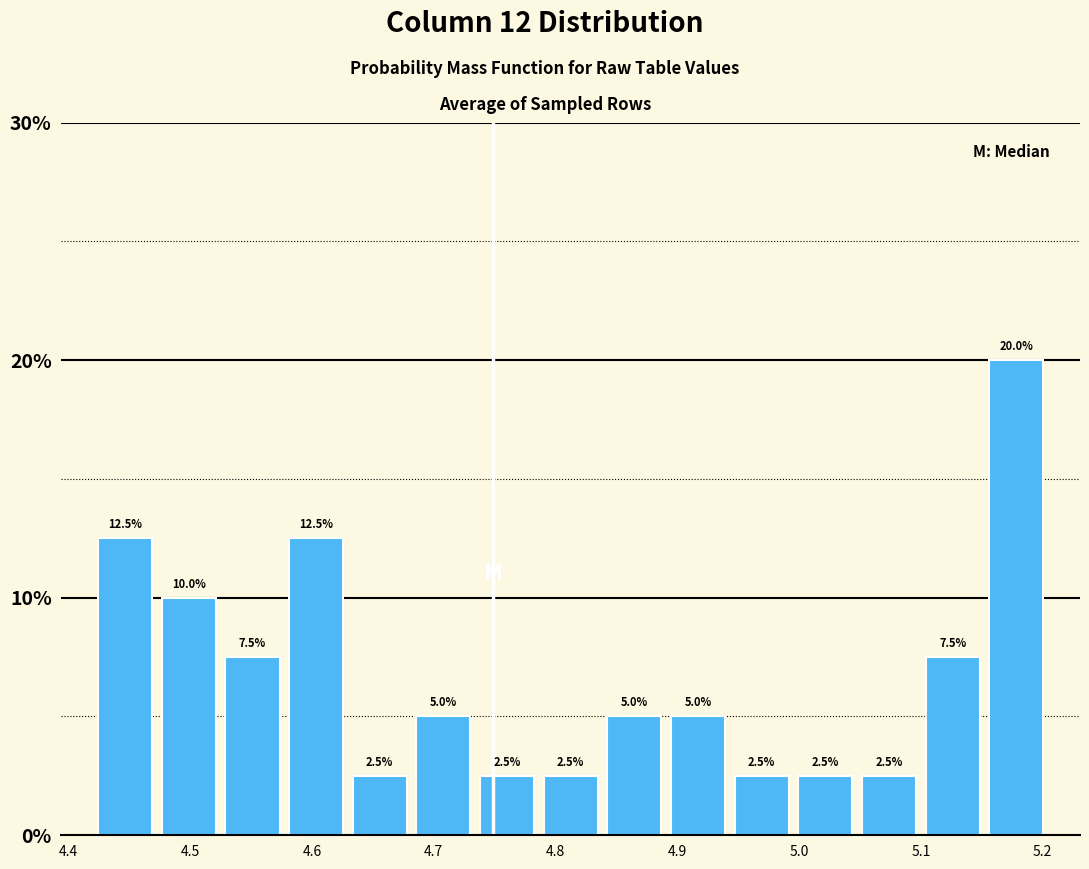

Reading left to right, transcribe this chart: for each bar, give the range it covers on the x-axis and its height. The bar edges are not printed on the chart, so give them approximately, as read against the axis.

4.42 to 4.47: 12.5
4.47 to 4.52: 10.0
4.52 to 4.58: 7.5
4.58 to 4.63: 12.5
4.63 to 4.68: 2.5
4.68 to 4.73: 5.0
4.73 to 4.79: 2.5
4.79 to 4.84: 2.5
4.84 to 4.89: 5.0
4.89 to 4.94: 5.0
4.94 to 5.00: 2.5
5.00 to 5.05: 2.5
5.05 to 5.10: 2.5
5.10 to 5.15: 7.5
5.15 to 5.20: 20.0